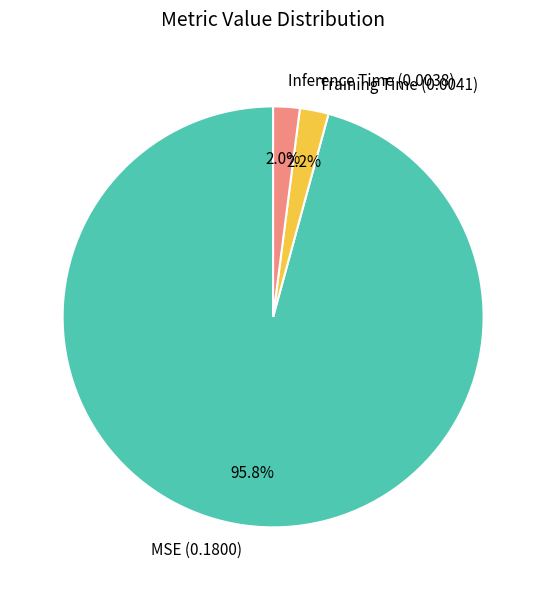

True or false: MSE accounts for 96% of the total.

True